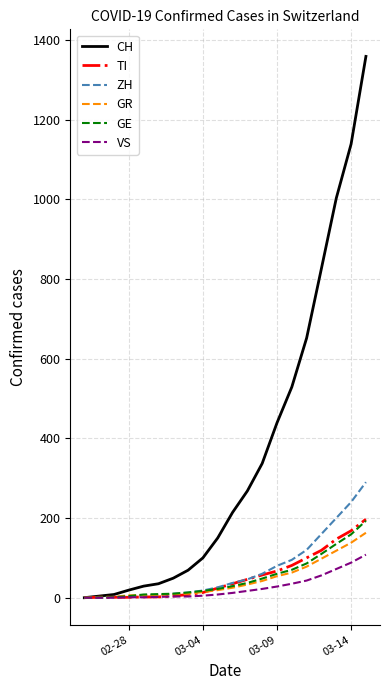

How many lines are shown in the chart?

6